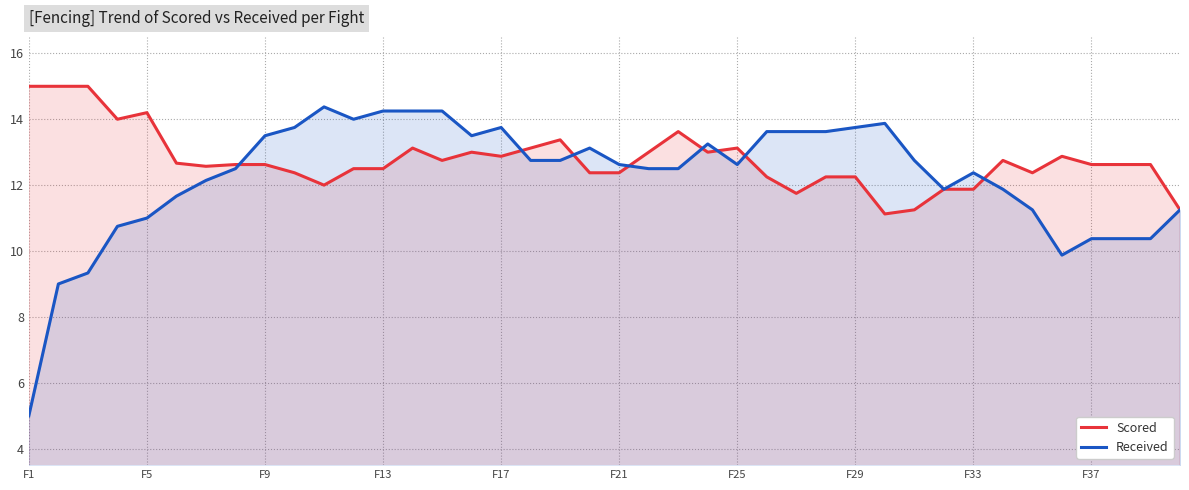

True or false: Scored and Received cross at least once.

True